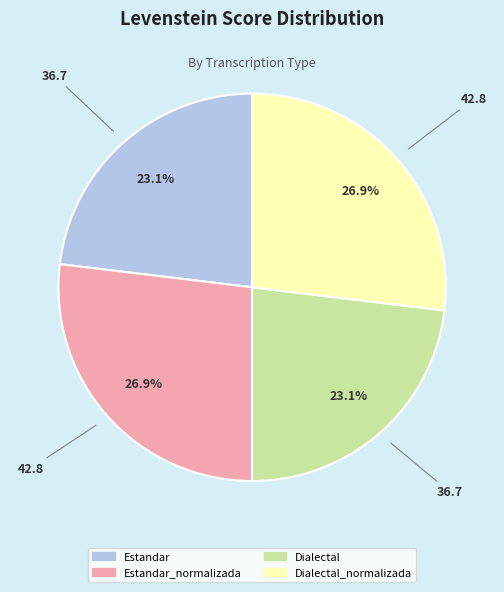

Does Dialectal represent more than half of the total?

No